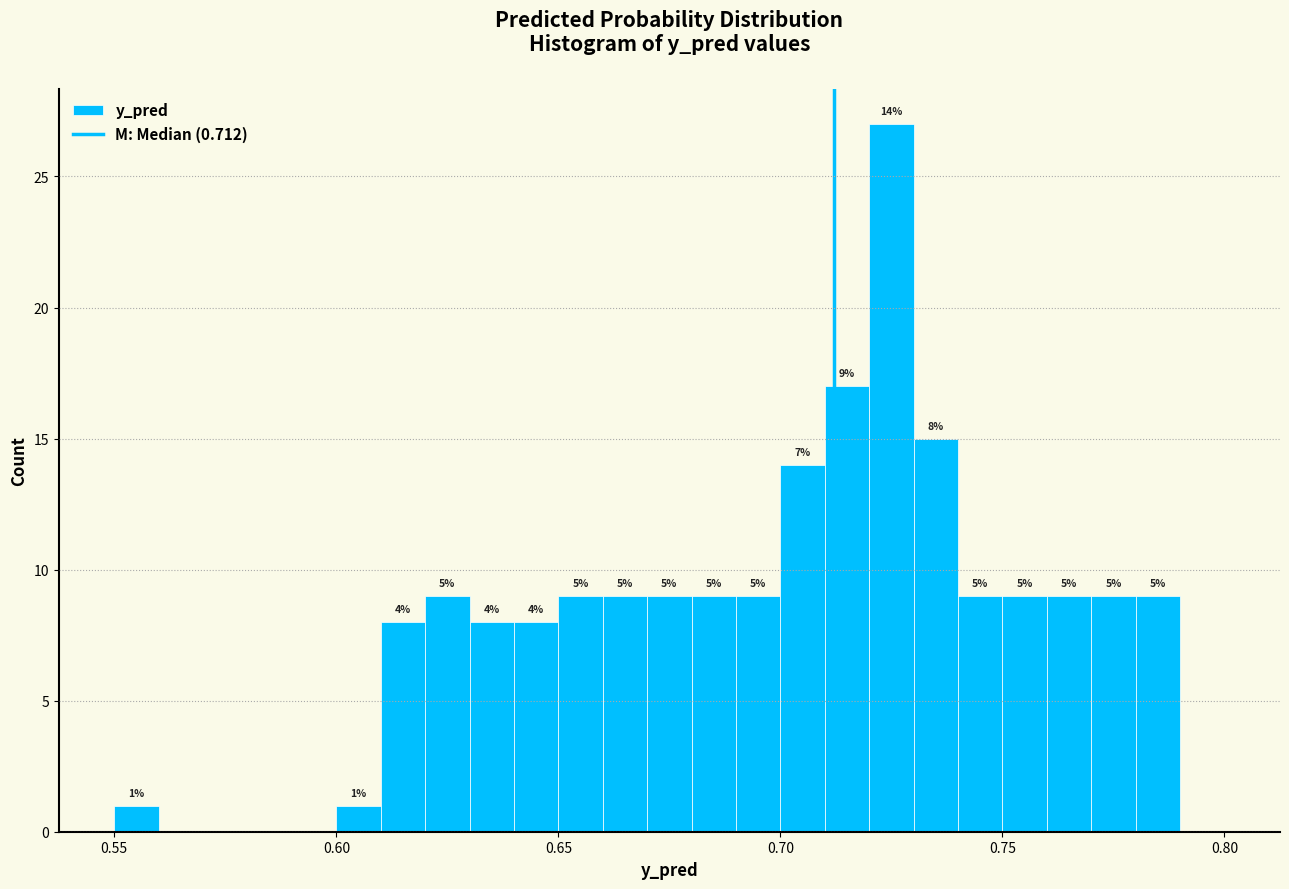

Around what value on the x-axis is the tallest bar? Give the approximate position of its centre, as read against the axis.

0.725